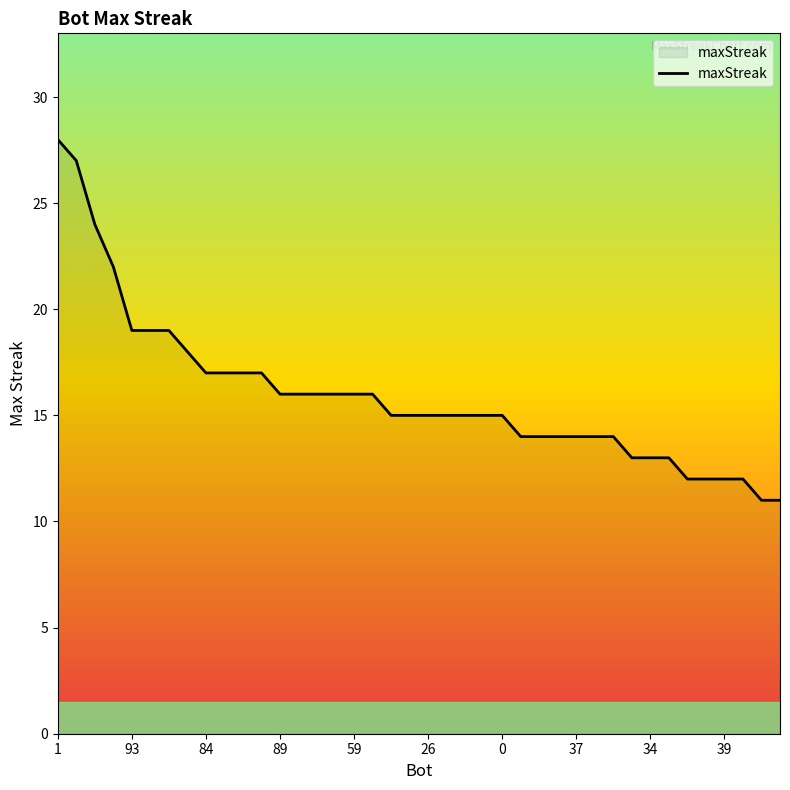

What is the minimum value shown in the chart?

11